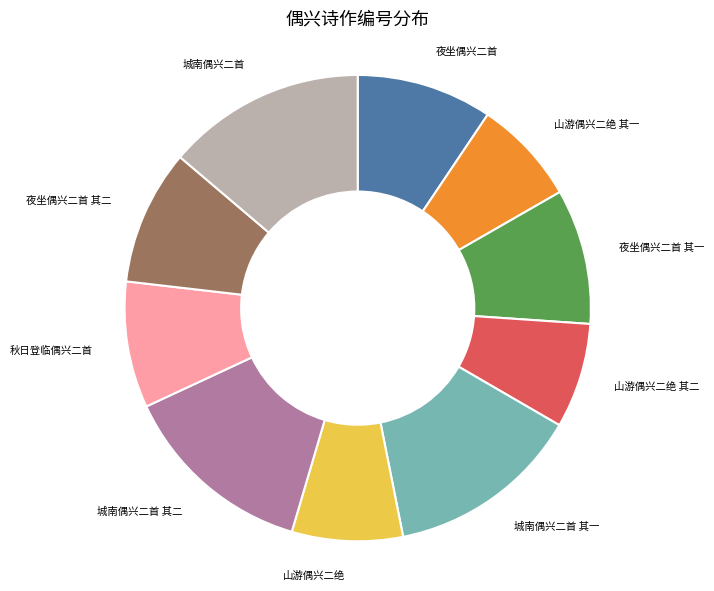

Which has a higher value, 城南偶兴二首 其一 or 山游偶兴二绝?

城南偶兴二首 其一